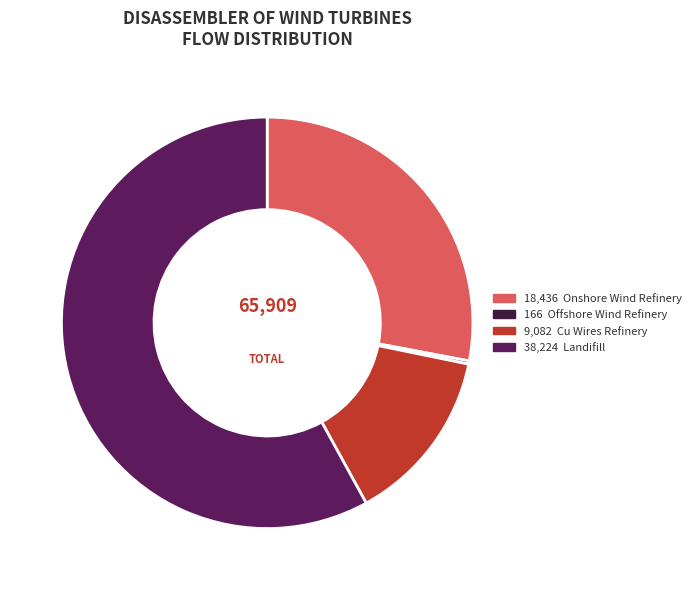

Is there any slice that represents more than half of the pie?

Yes